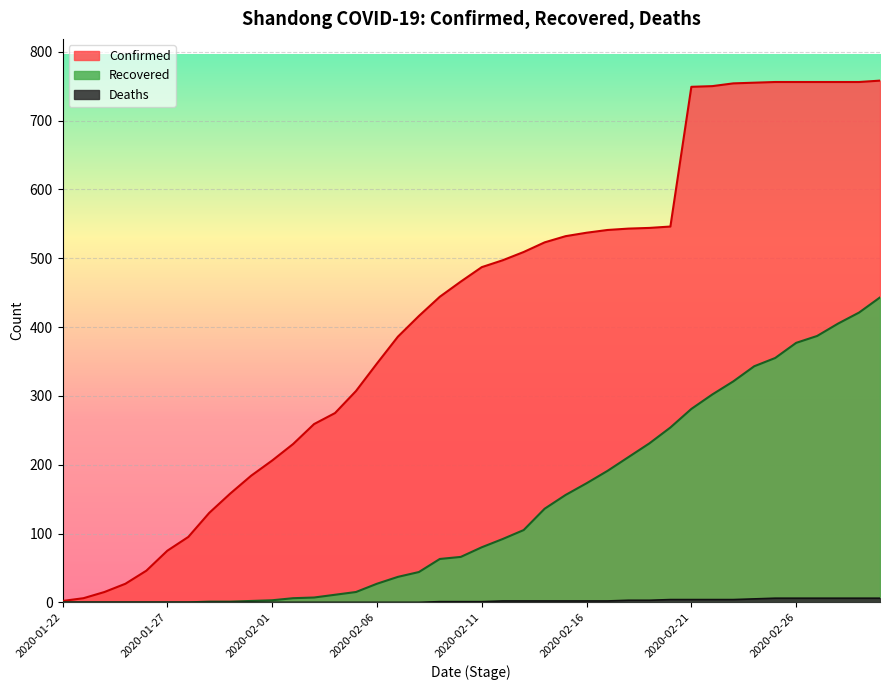

At which category is the sum across all series the highest?

2020-03-01